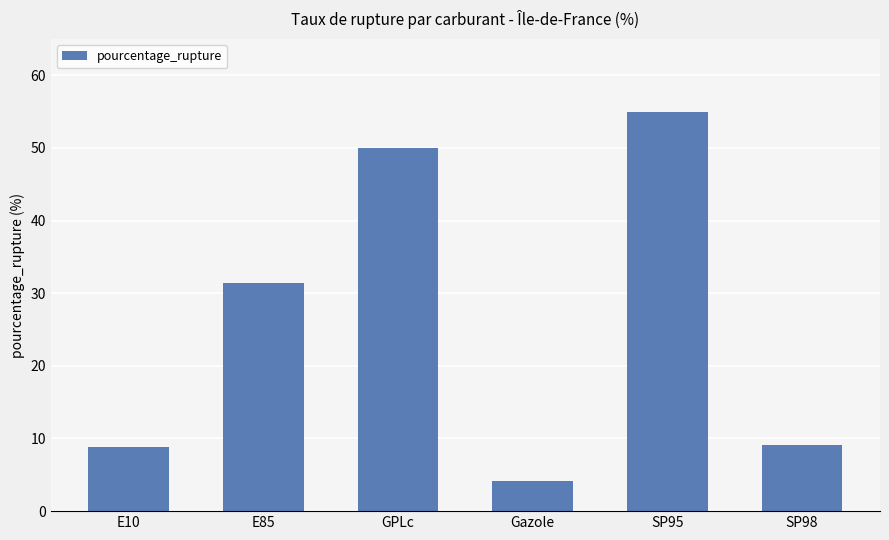

What is the greatest value displayed?

55.0